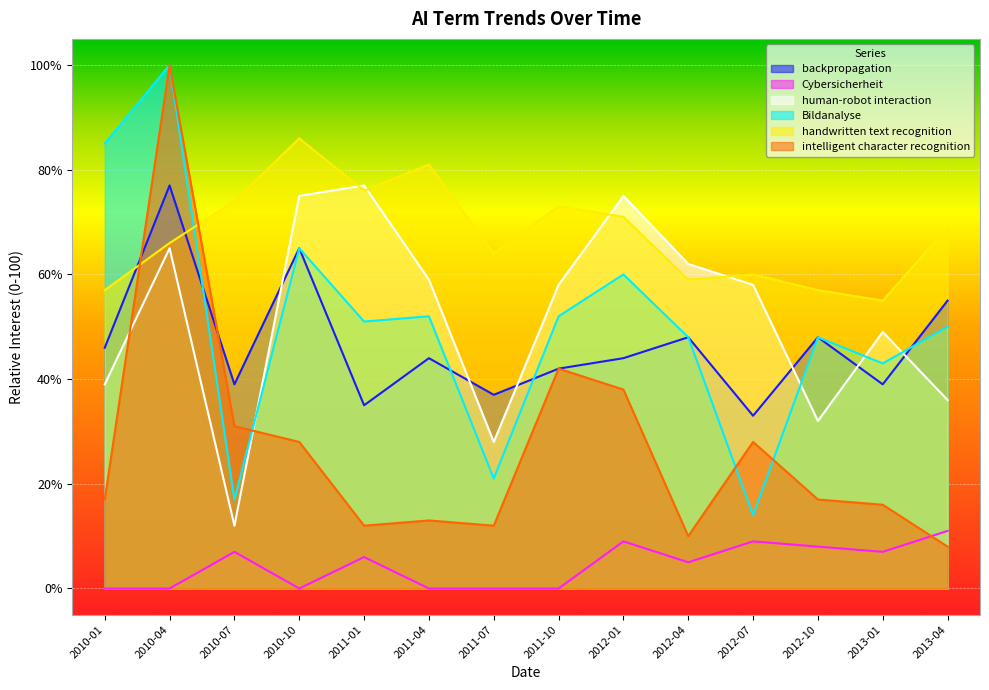

How many interior local peaks does the Bildanalyse series have?

5